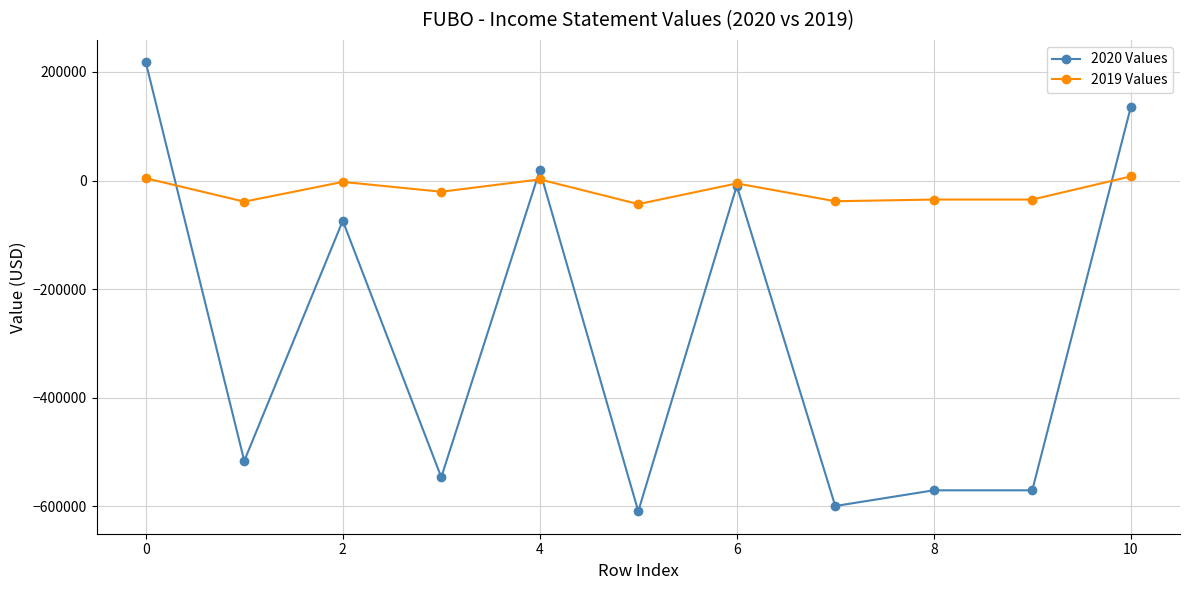

What is the smallest value displayed?

-609100